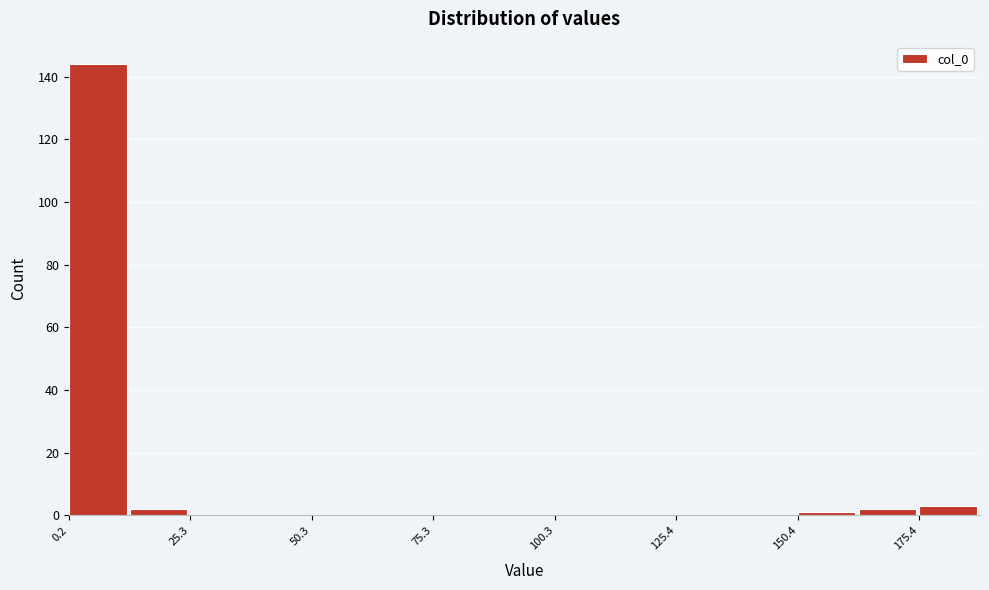

Read against the x-axis, roughly where is the centre of the tallest bar?

5